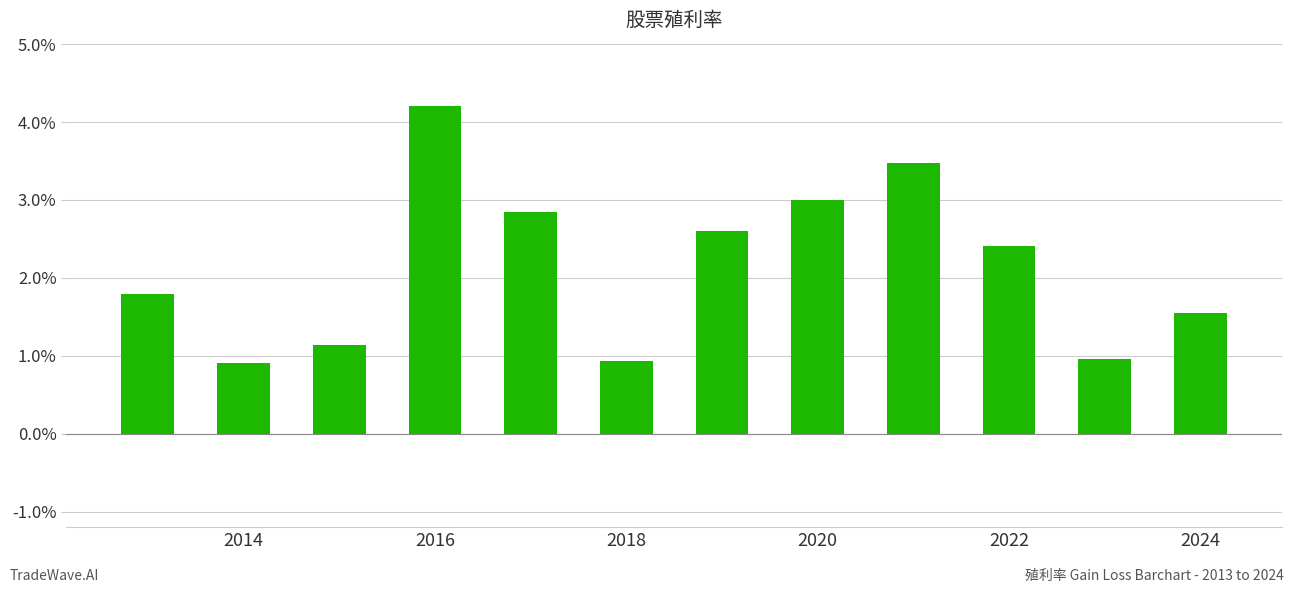

What is the difference between the second highest and minimum values?

2.6